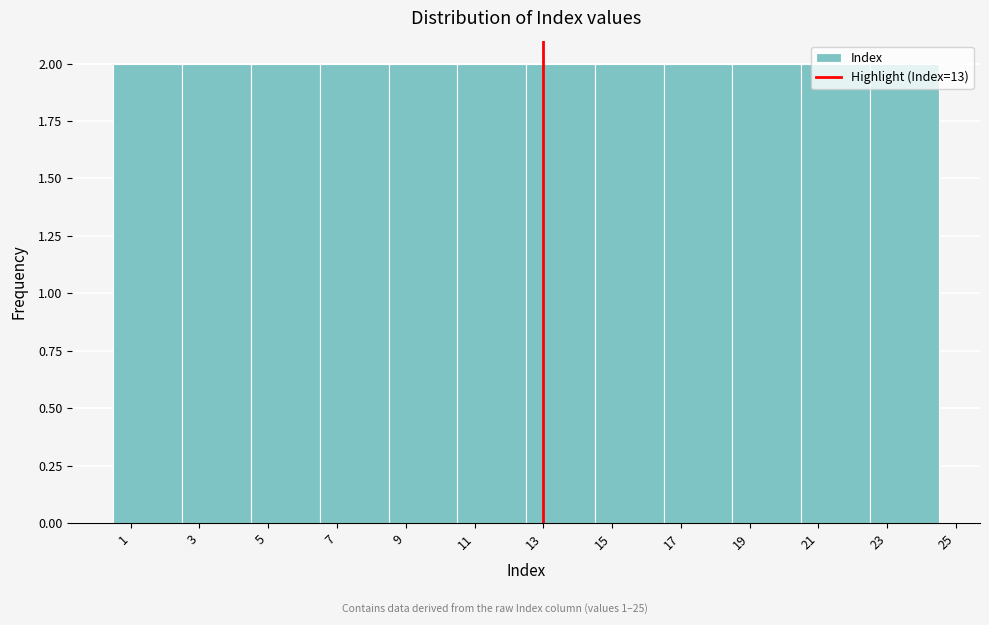

What is the height of the bar covering 14.5 to 16.5 on the x-axis? The values are not printed on the chart, so give them approximately, as read against the axis.

2